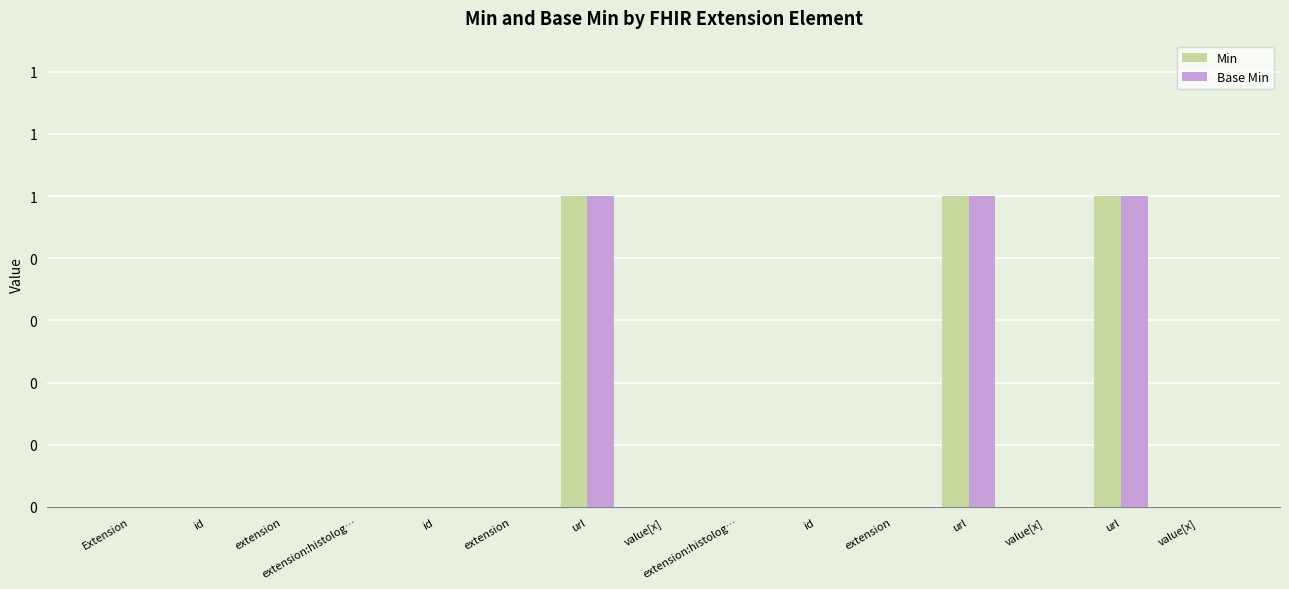

Are the bars horizontal?

No